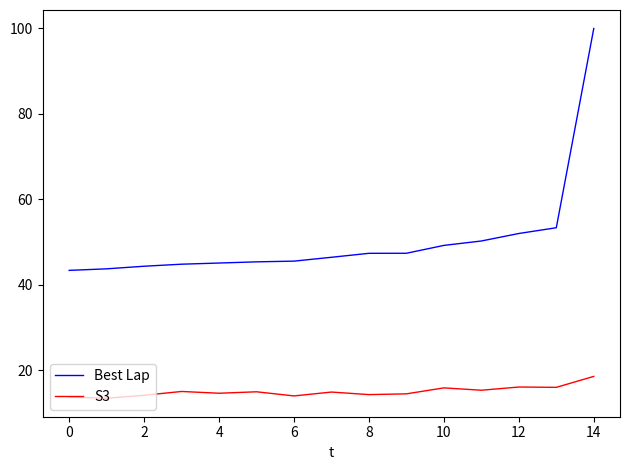

Which series has the largest total across all categories?

Best Lap